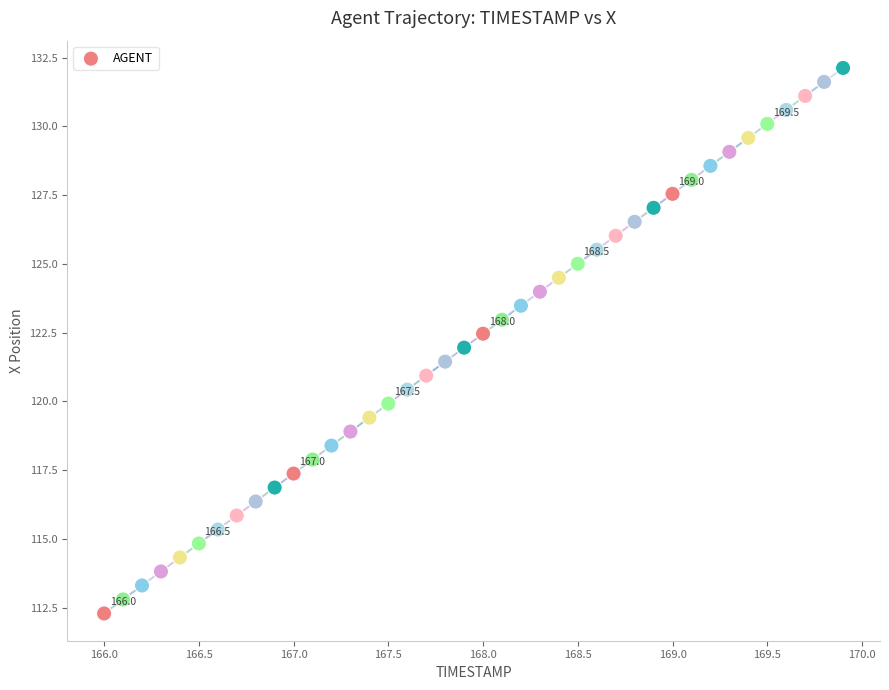

What is the range of Y values (max minus min)?

19.8